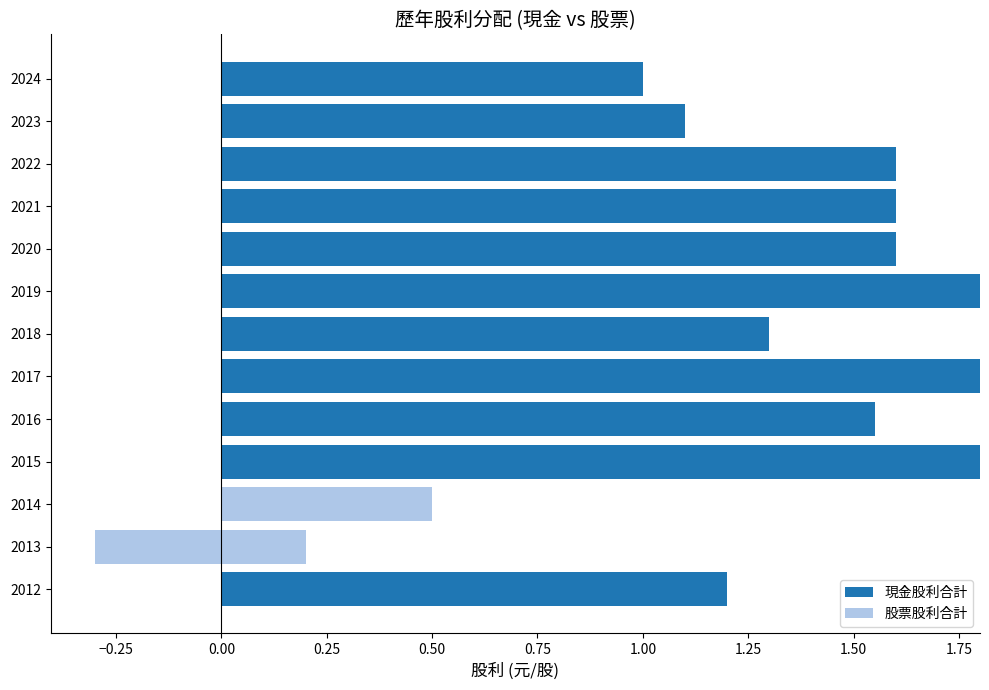

Which series has the widest spread of values?

現金股利合計